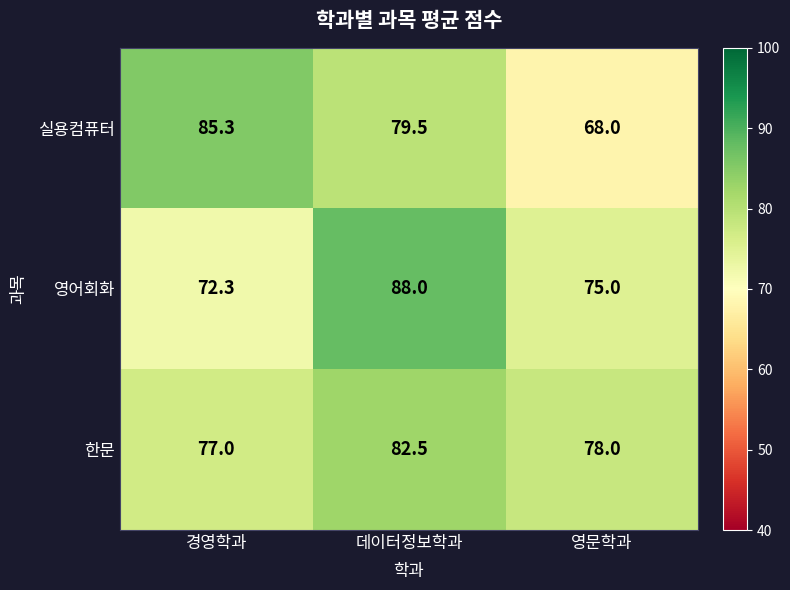

The 실용컴퓨터 series shows 85.3 at 경영학과. True or false?

True